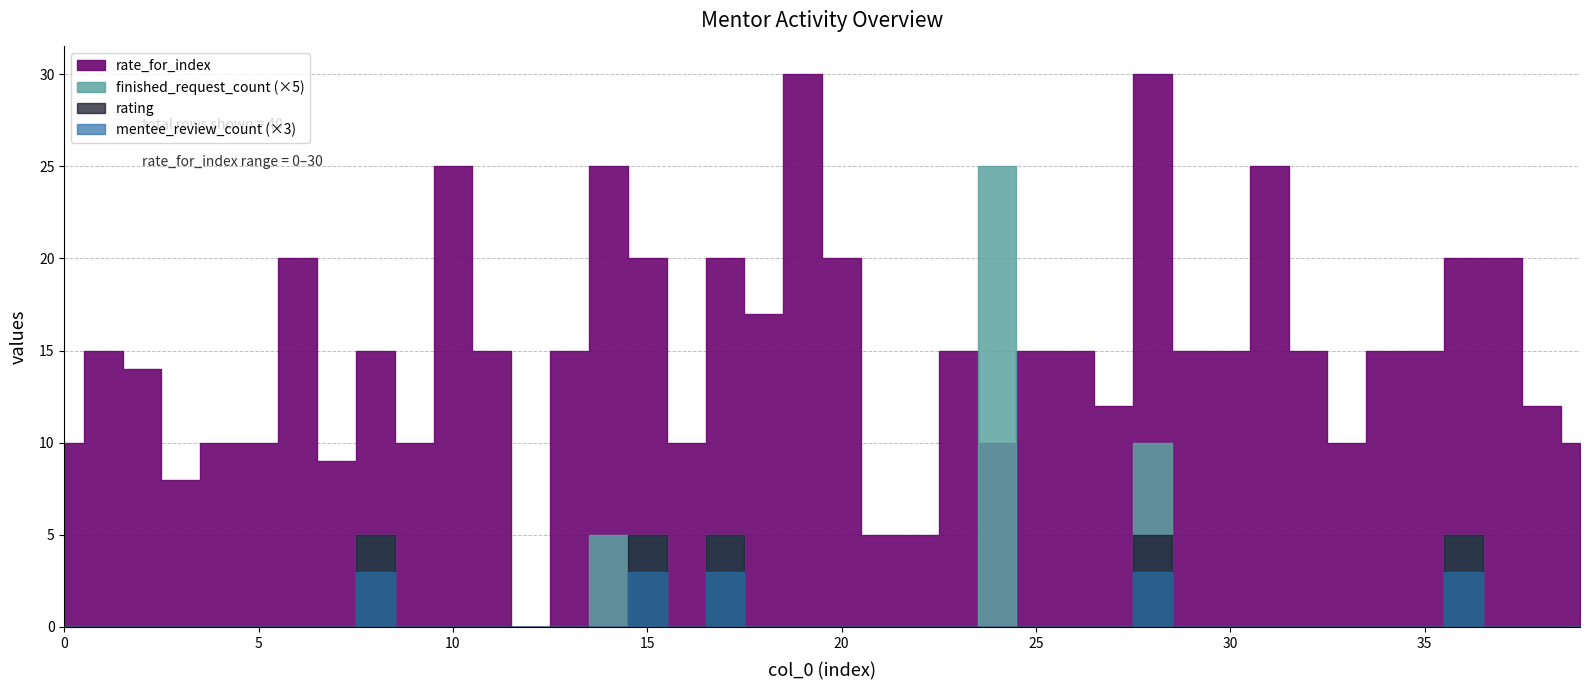

What is the value of the mentee_review_count point at the 37th from the left?

1